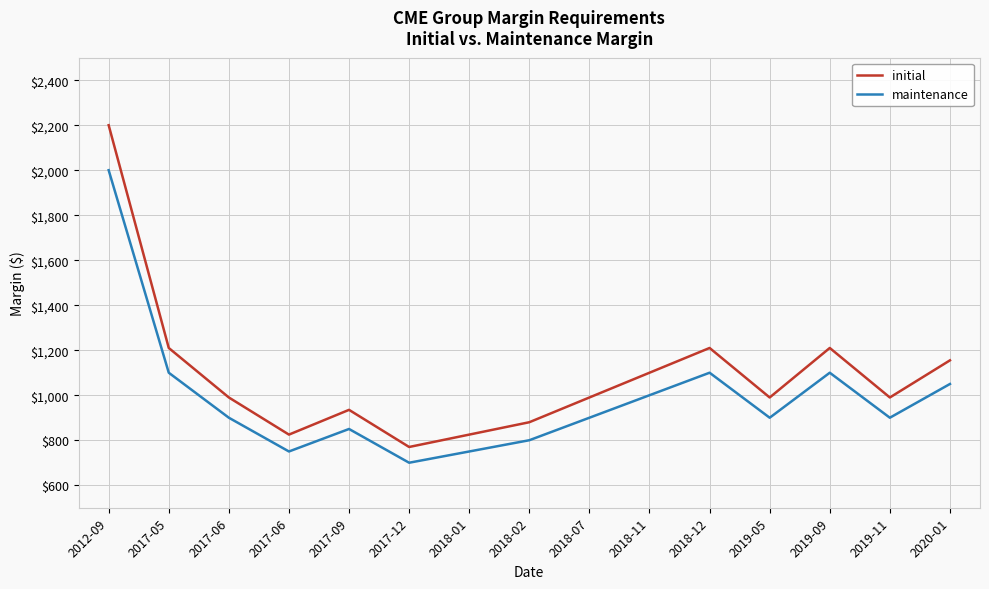

Which series has the largest total across all categories?

initial